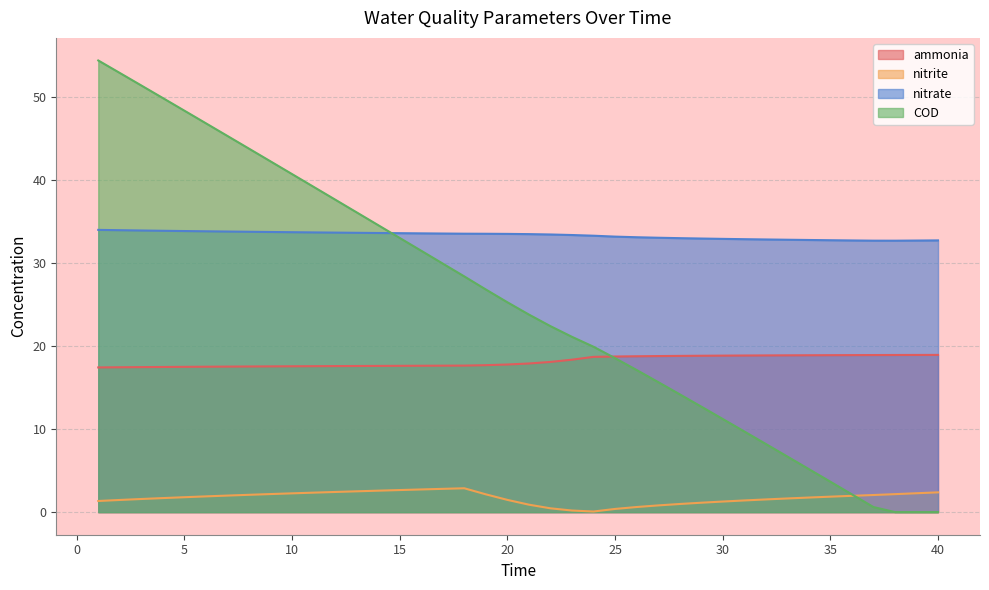

True or false: nitrite has more than 1 points higher than both neighbors.

False